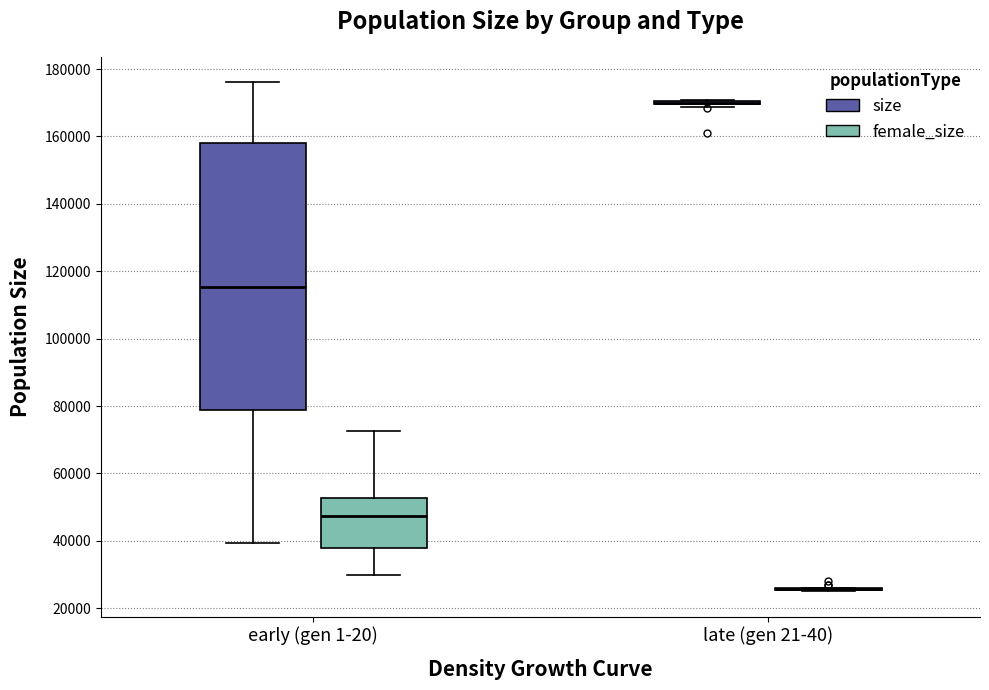

Reading left to right, read every box against the y-axis: the position of its median line, the range the box covers, and the ends of its whiskers. The values are not printed on the chart, so give them approximately, as read against the axis.

early (gen 1-20) (size): median 116000, box 78000 to 158000, whiskers 40000 to 176000
early (gen 1-20) (female_size): median 48000, box 38000 to 52000, whiskers 30000 to 72000
late (gen 21-40) (size): box collapsed to a line at 170000, whiskers 168000 to 170000
late (gen 21-40) (female_size): box collapsed to a line at 26000, whiskers 26000 to 26000